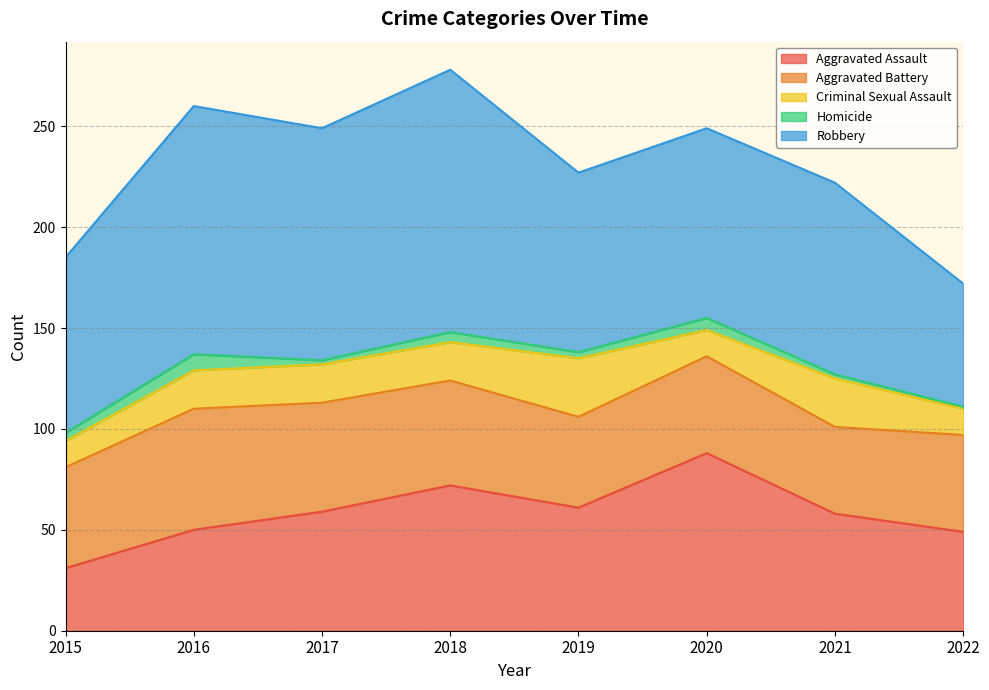

How many lines are shown in the chart?

5